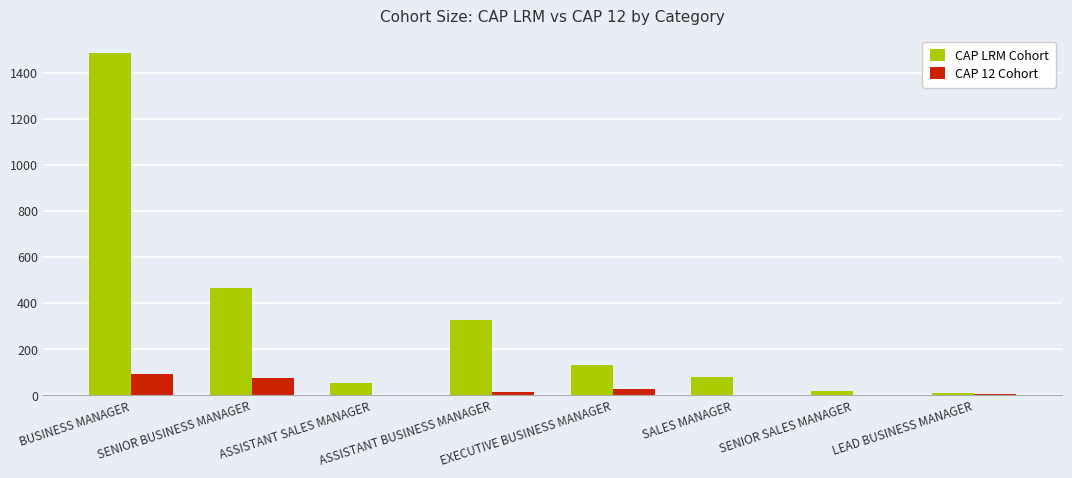

Which series has the largest total across all categories?

CAP LRM Cohort